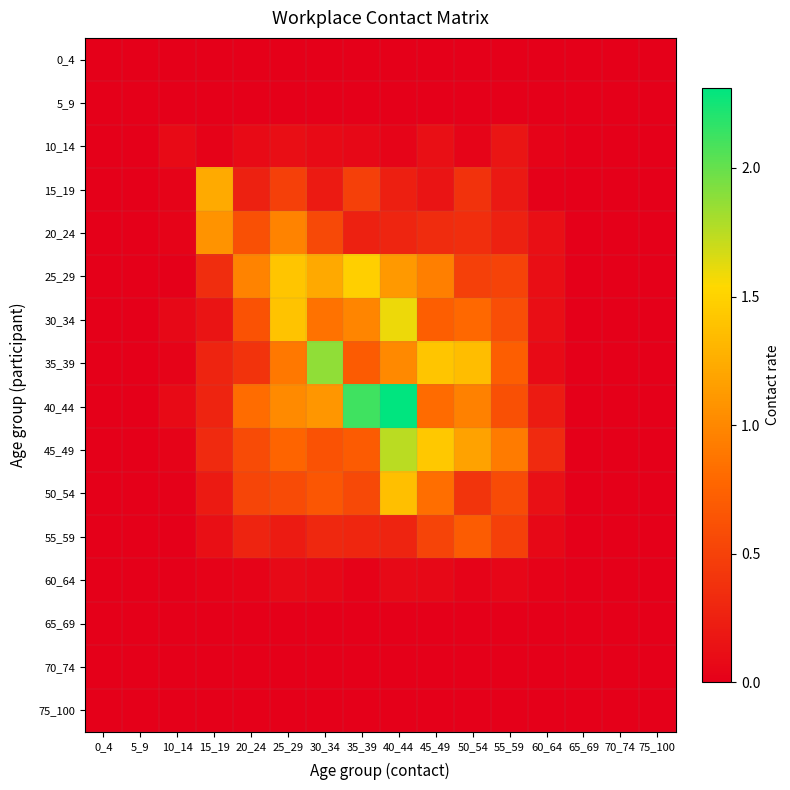

Which series has the largest total across all categories?

40_44